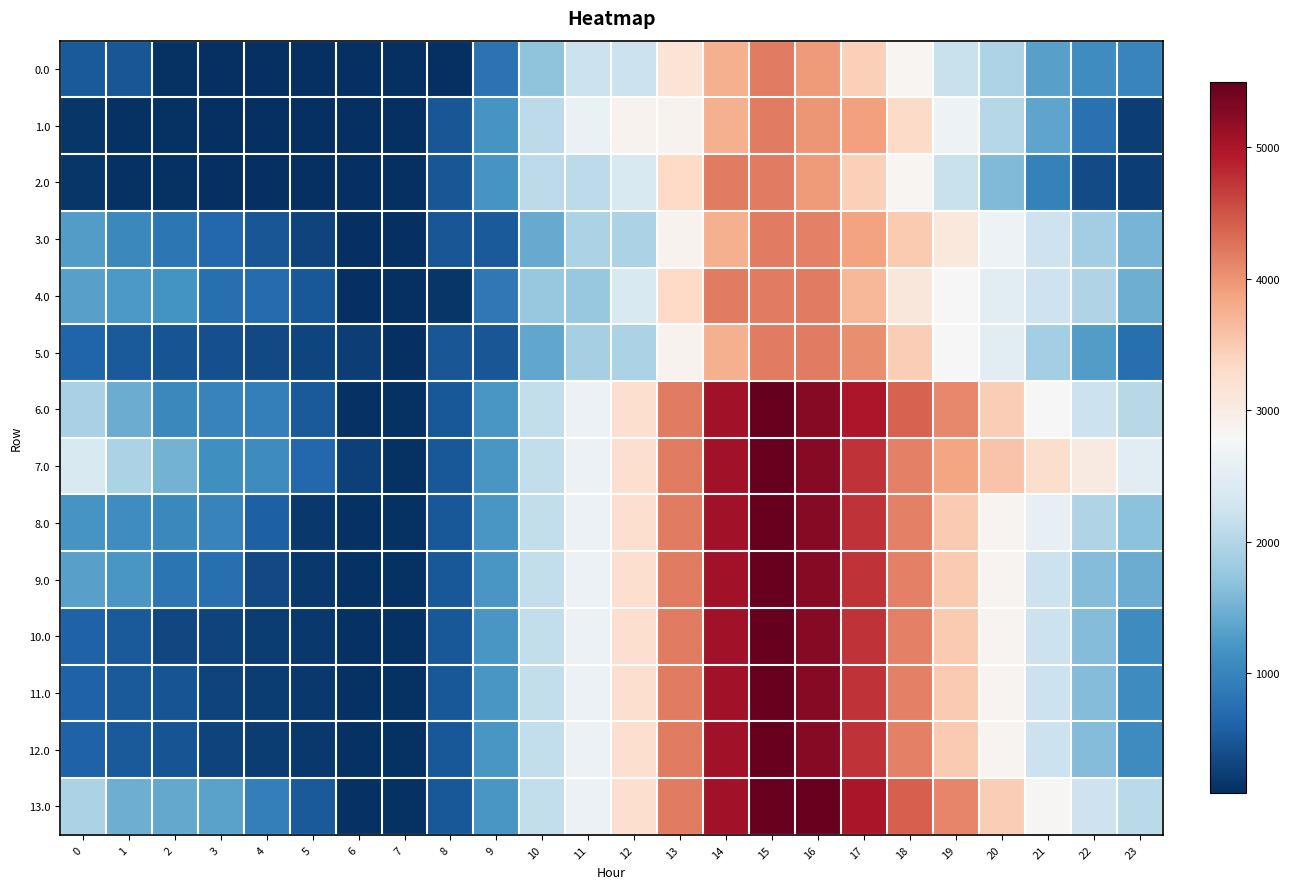

What is the smallest value displayed?

83.8